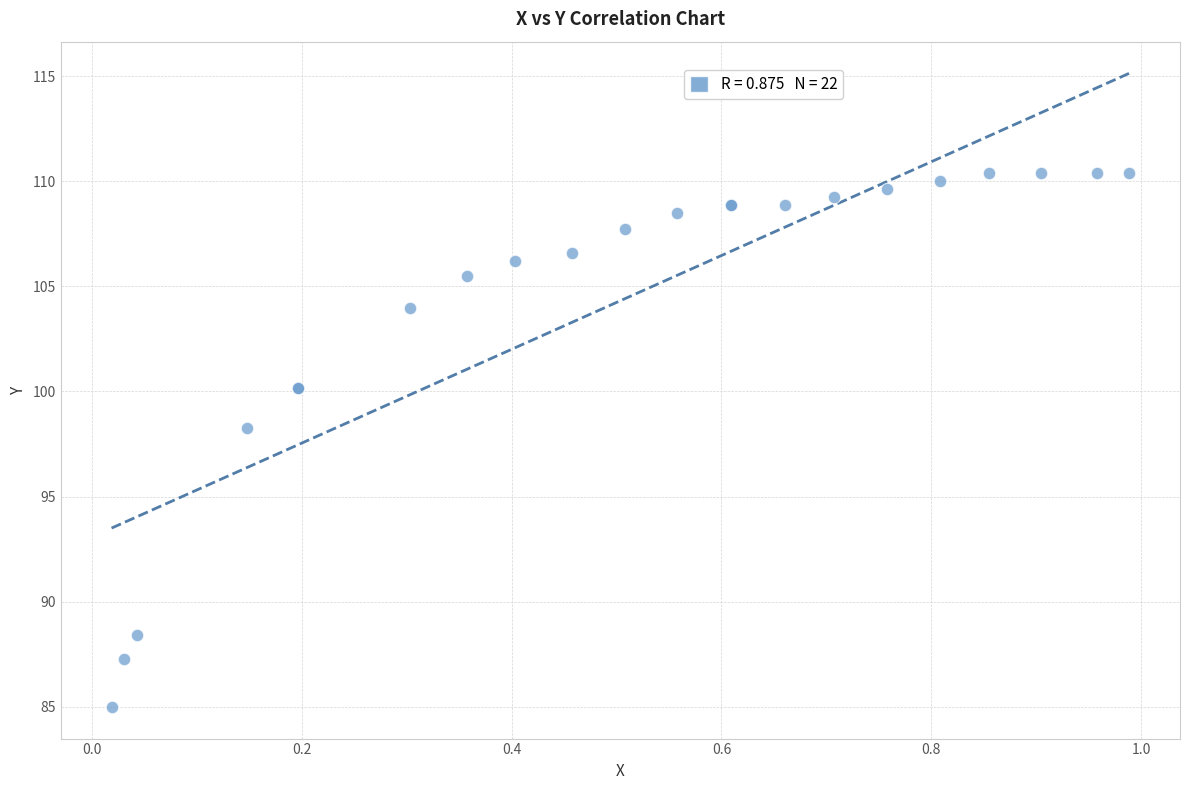

What Y value in the scatter plot is closest to 97?

98.3